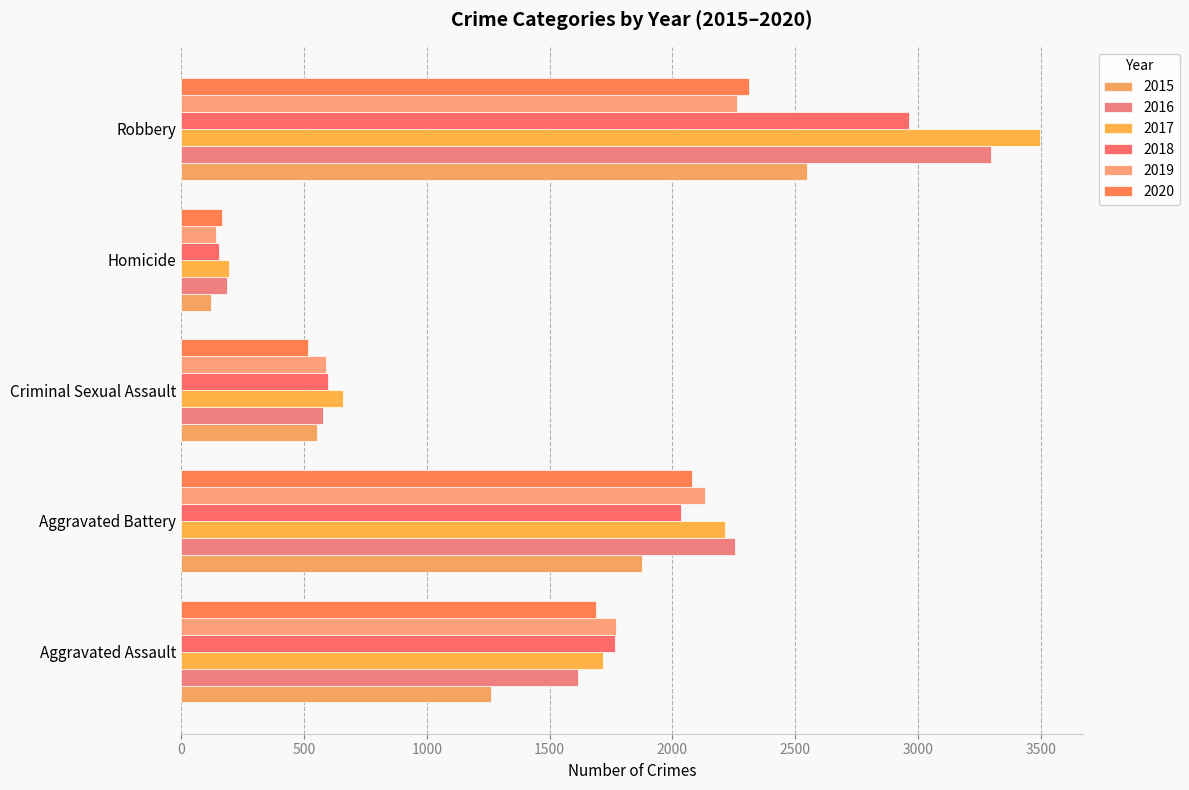

What position from the left is Homicide?

4